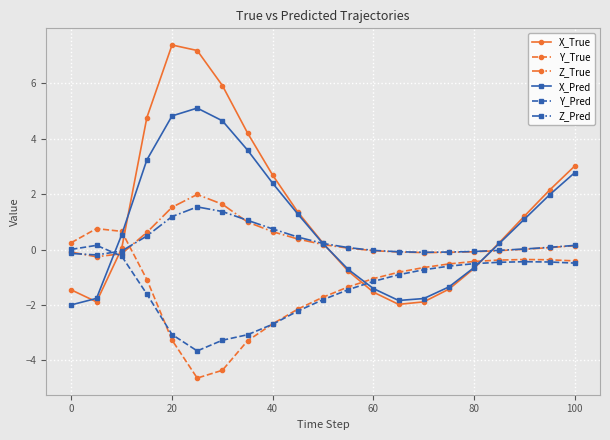

What is the difference between the second highest and minimum values in the Z_Pred series?

1.6